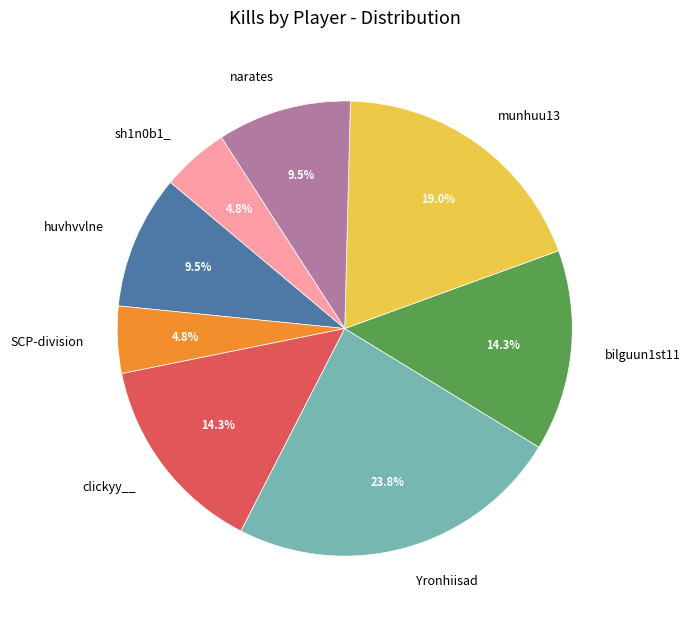

Is the sum of bilguun1st11 and narates greater than half?

No